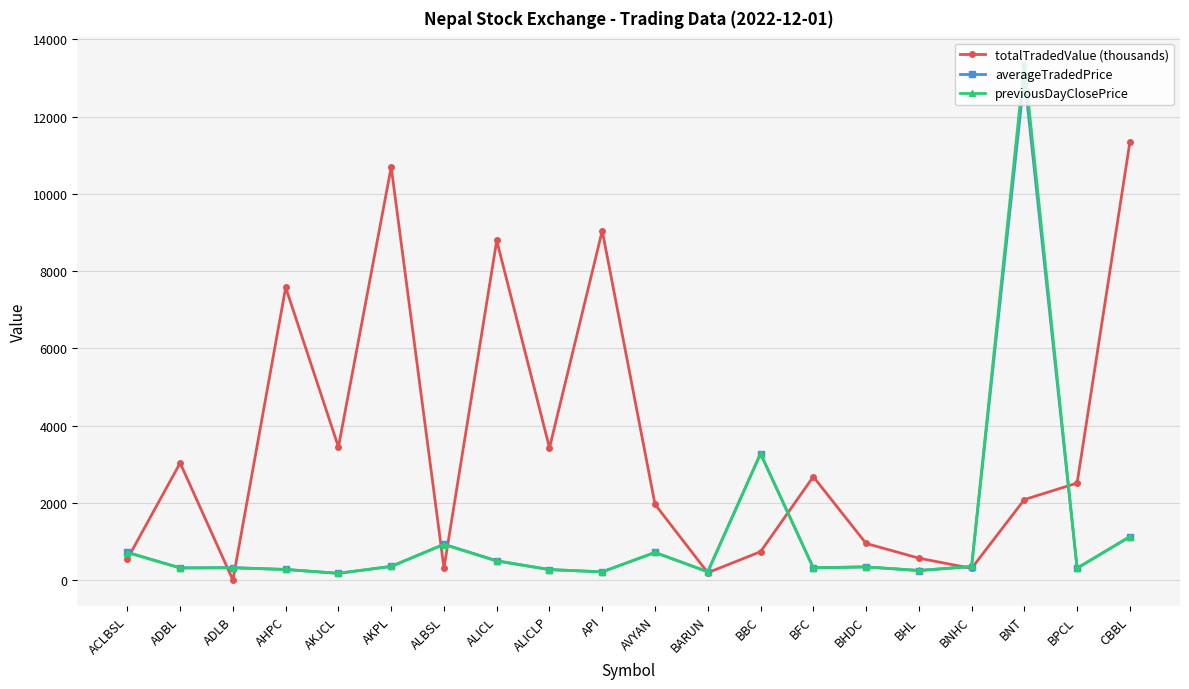

True or false: previousDayClosePrice has more than 0 interior local peaks.

True